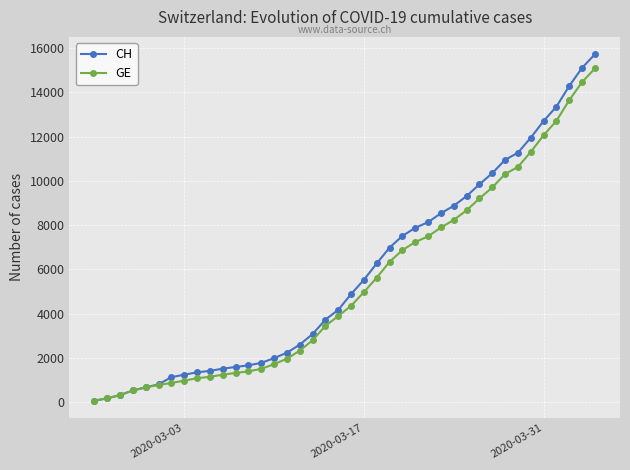

What is the greatest value displayed?

15719